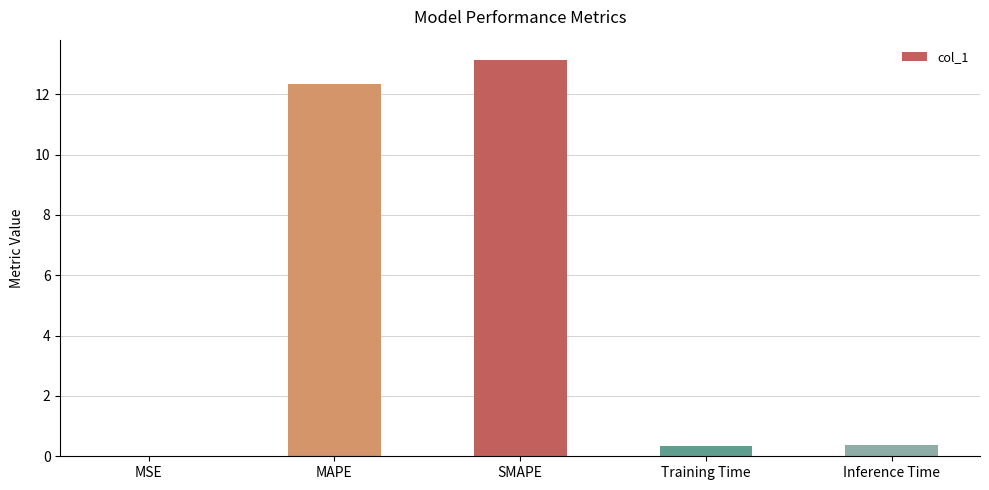

What is the average value?

5.2